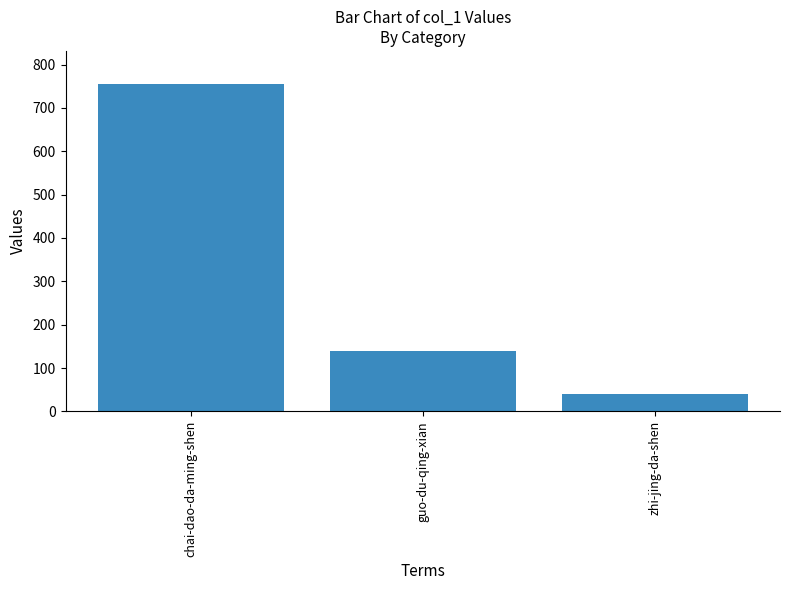

What is the change in value from chai-dao-da-ming-shen to guo-du-qing-xian?

-616